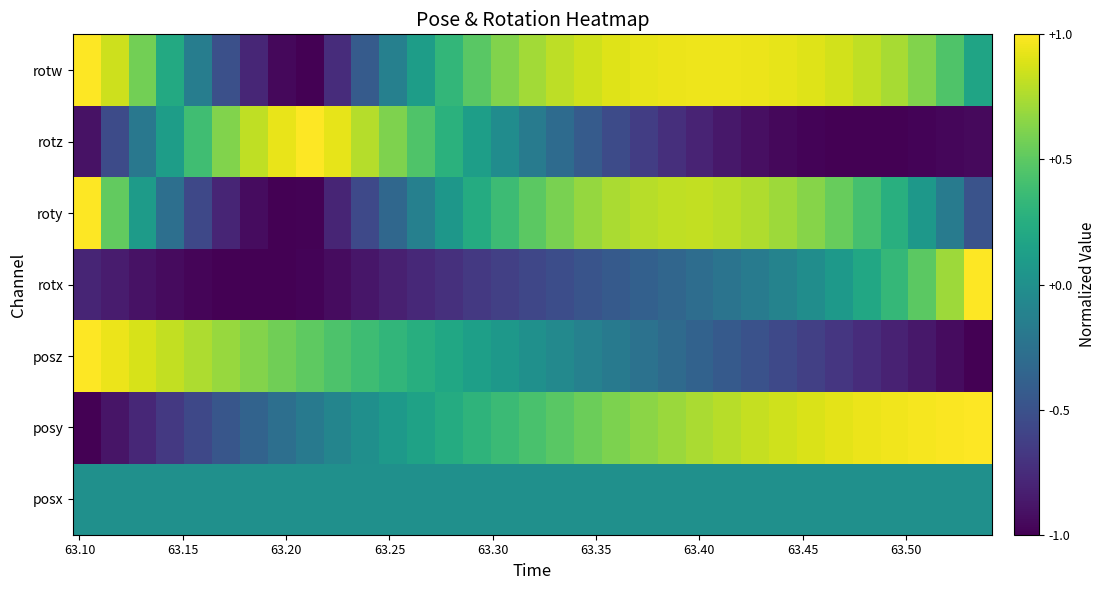

Which series has the widest spread of values?

posy